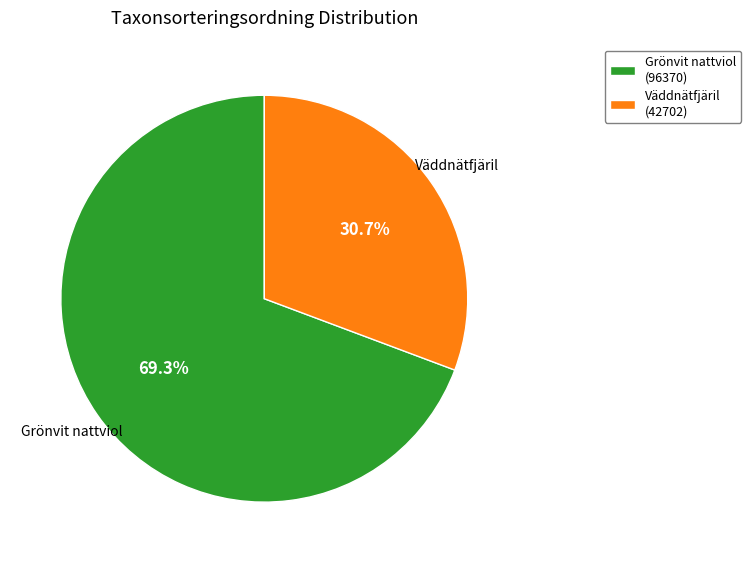

Does any single category account for the majority?

Yes